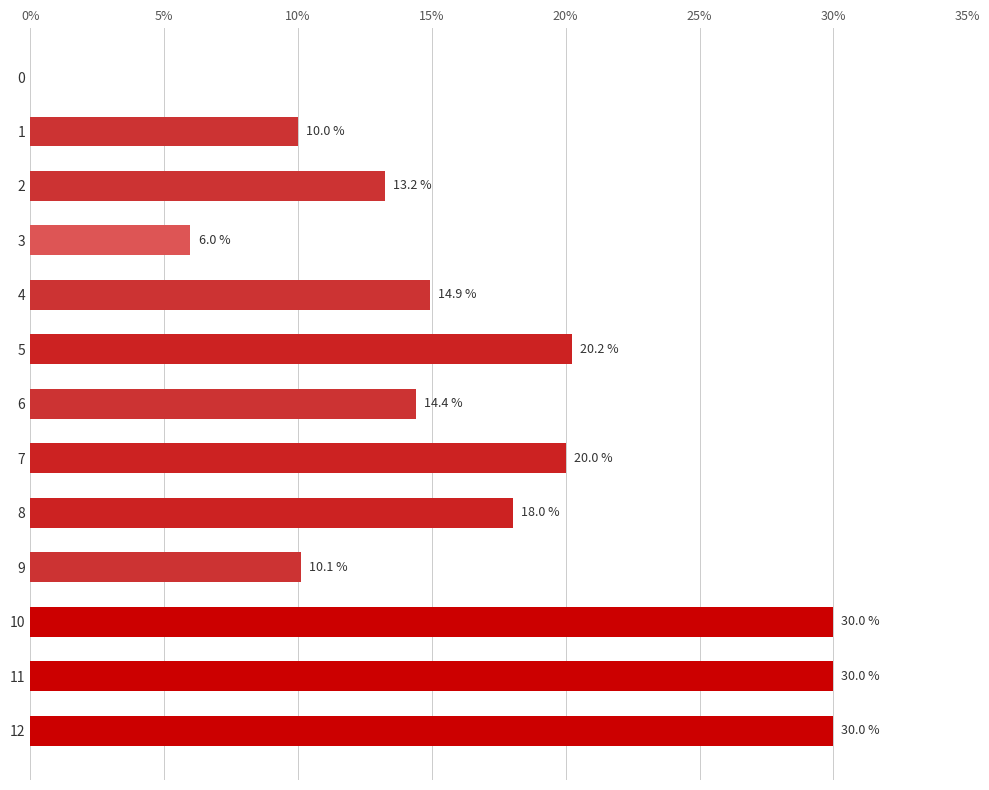

What is the change in value from 8 to 9?

-7.9